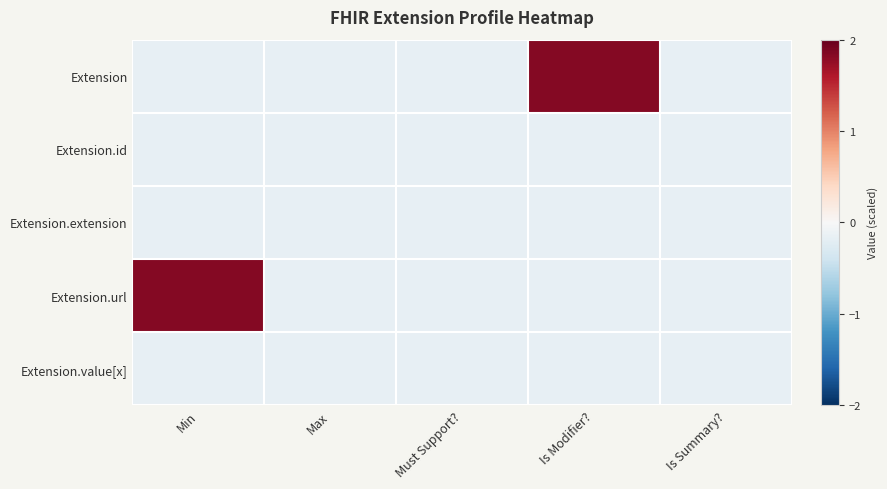

Rank the series by their maximum value, from highest to lowest.

Extension, Extension.url, Extension.id, Extension.extension, Extension.value[x]